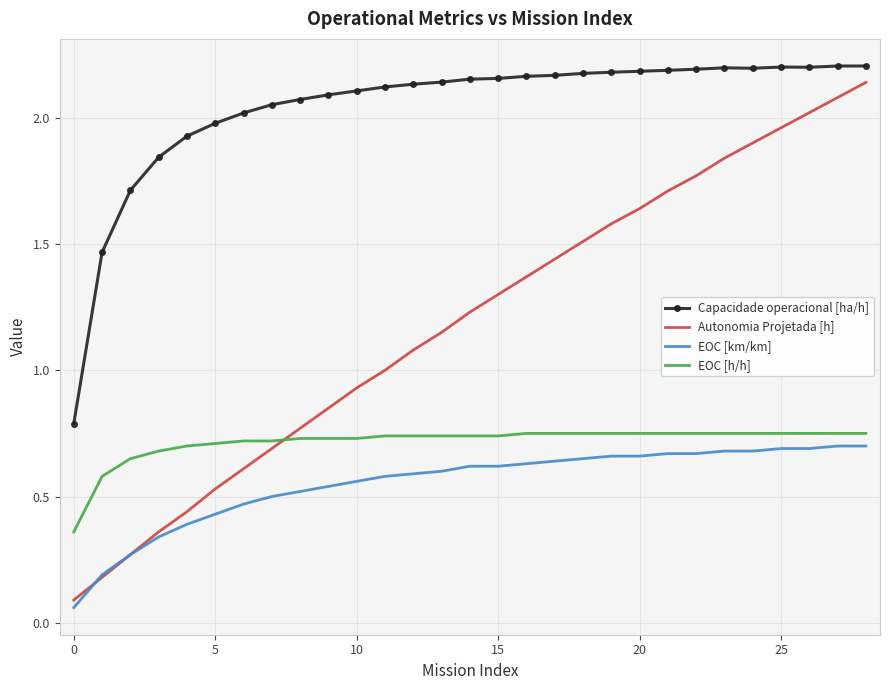

True or false: Capacidade operacional [ha/h] and EOC [km/km] cross at least once.

False